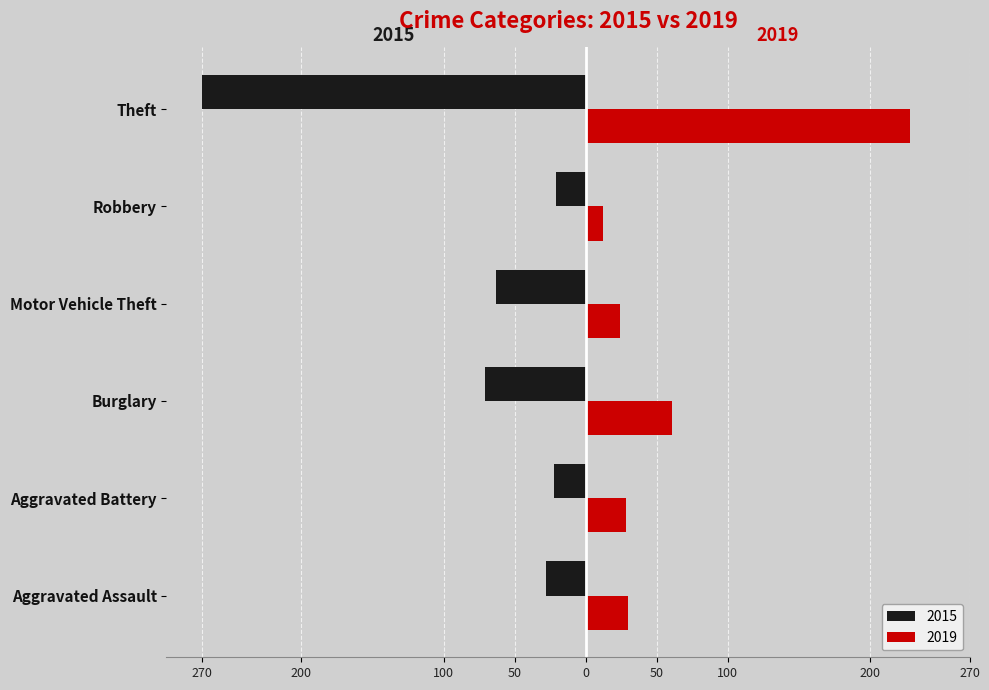

What are all the series names shown in the legend?

2015, 2019